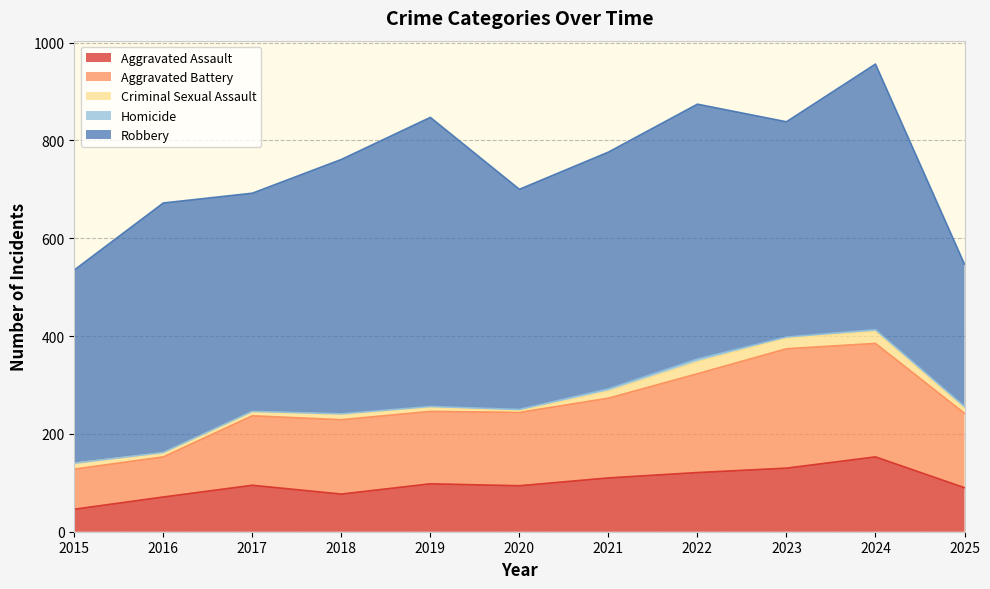

What is the total value across all series at 2024?

956